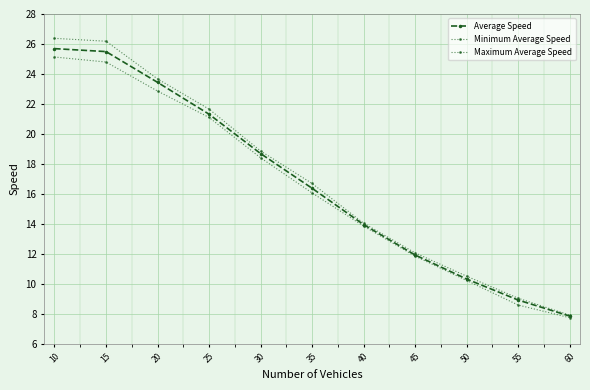

Count the number of categories in the chart.

11